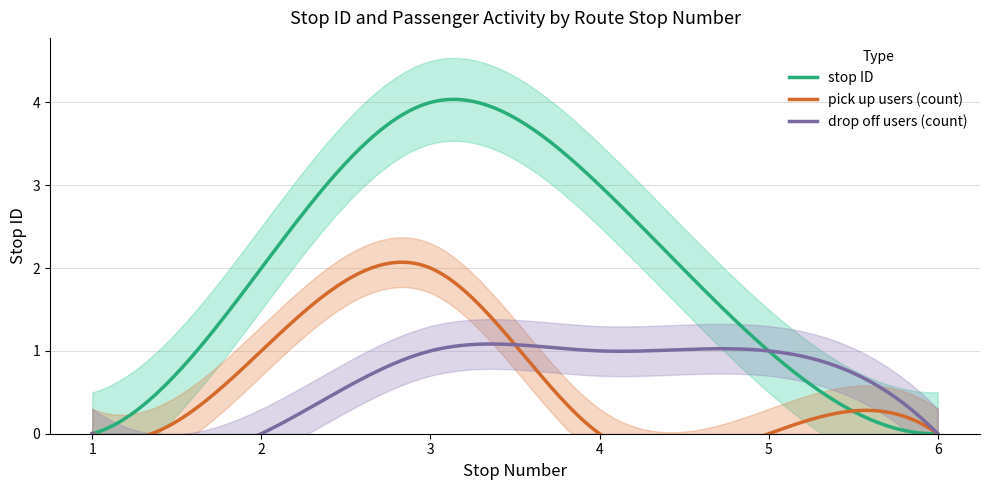

Is it true that the value at 3 is 4?

True